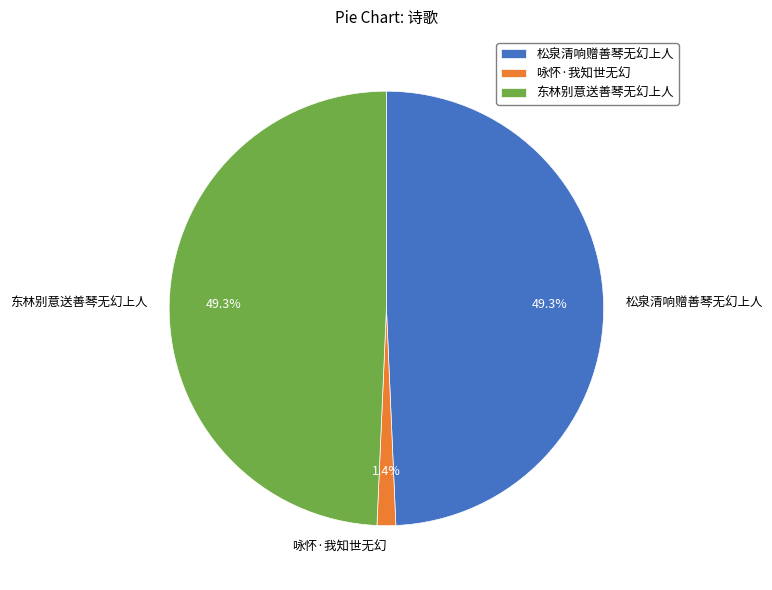

Does 咏怀·我知世无幻 account for over 50% of the chart?

No